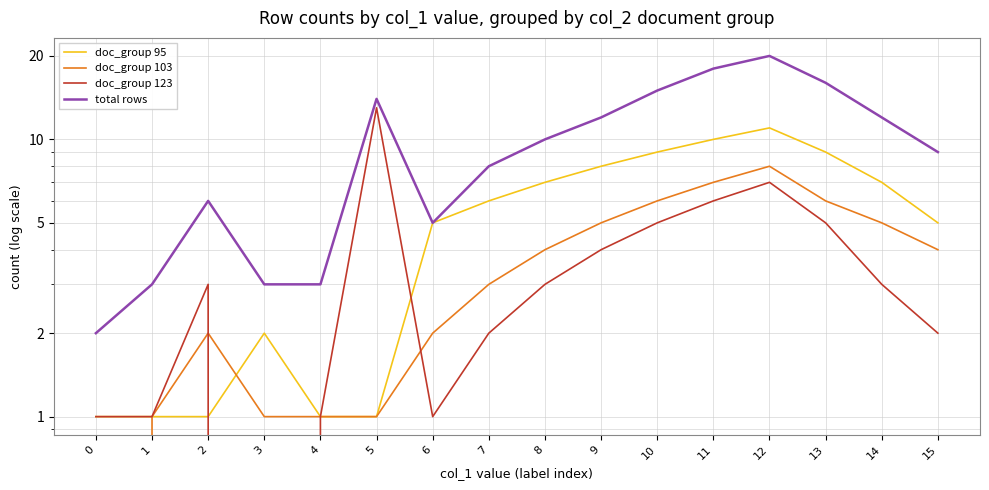

In doc_group 123, how many points are lower than both neighbors (excluding endpoints)?

2